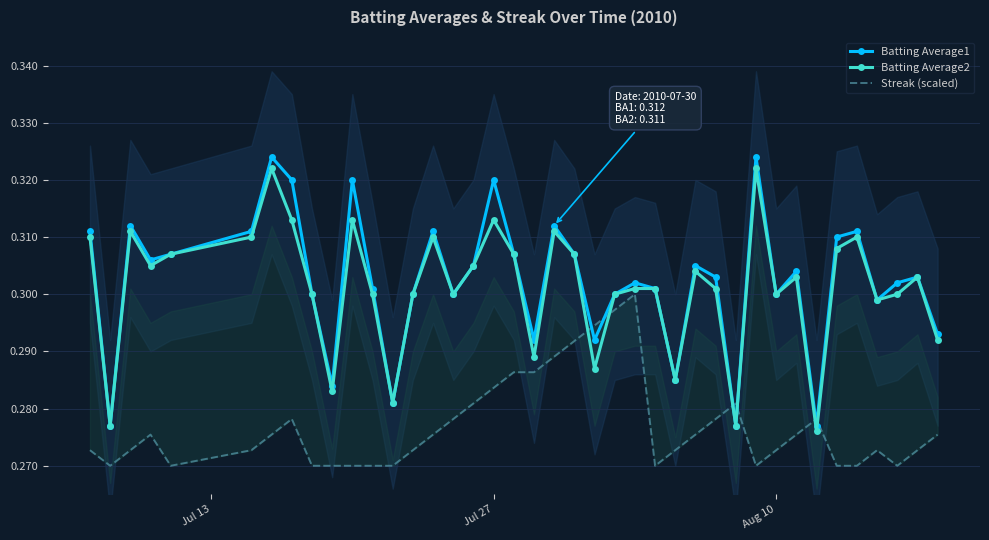

In Batting Average1, how many points are higher than both neighbors (excluding endpoints)?

12